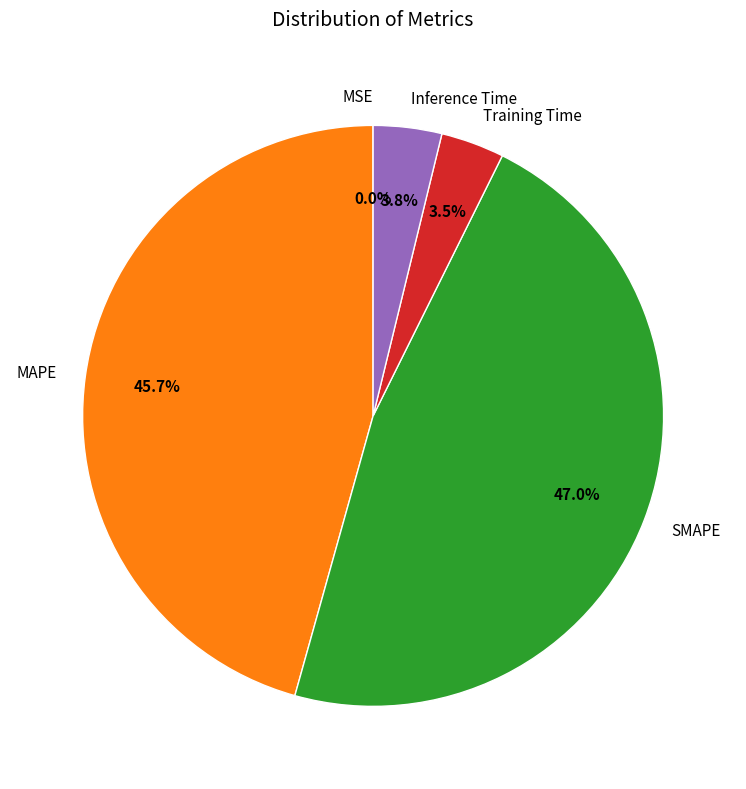

What portion of the pie excludes SMAPE?

53.0%